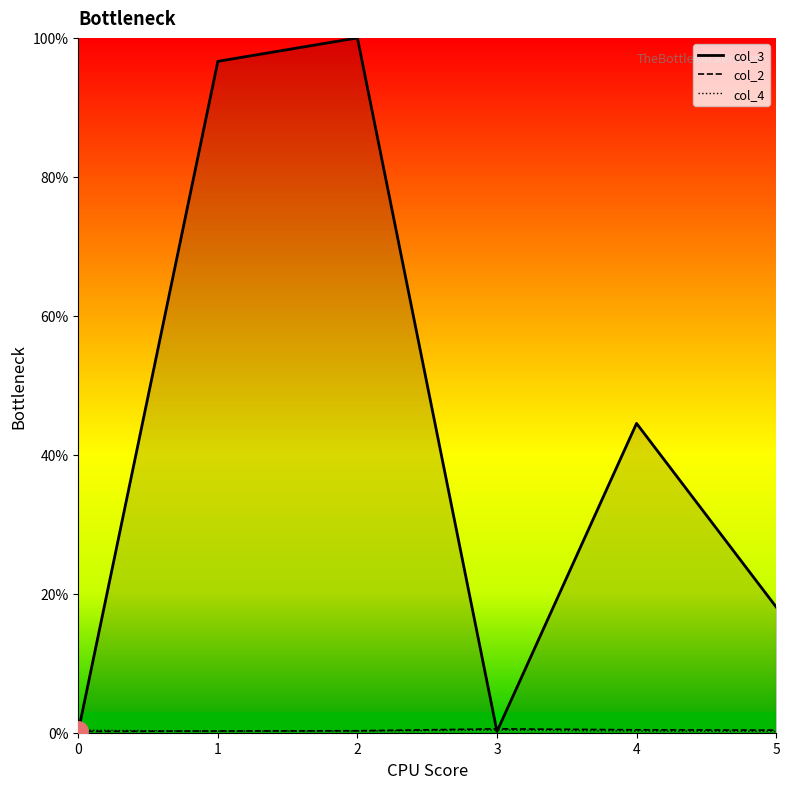

Is this an area chart (filled region under the line)?

No